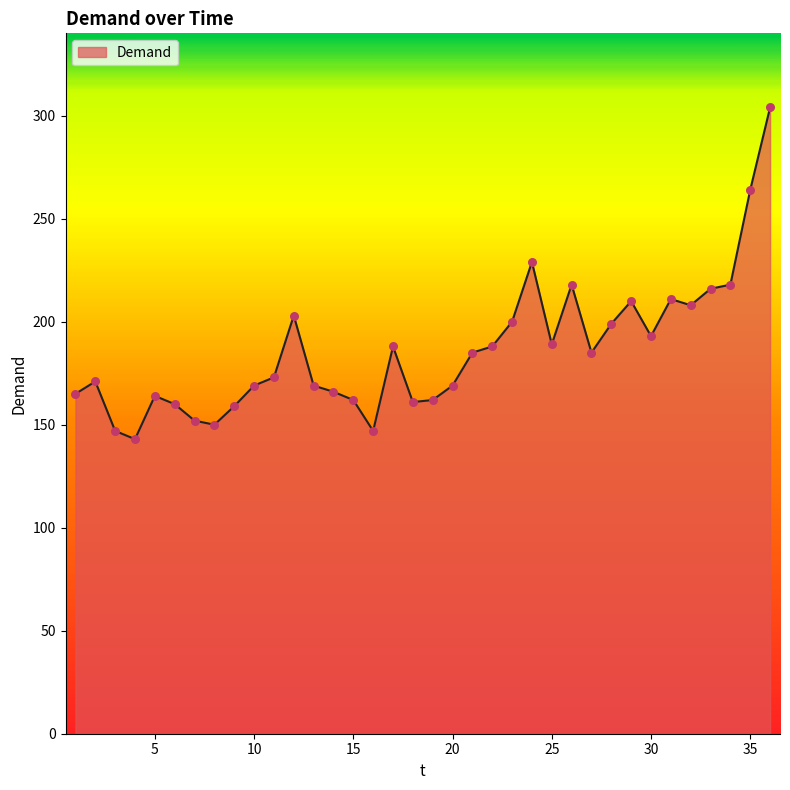

What is the smallest value displayed?

143